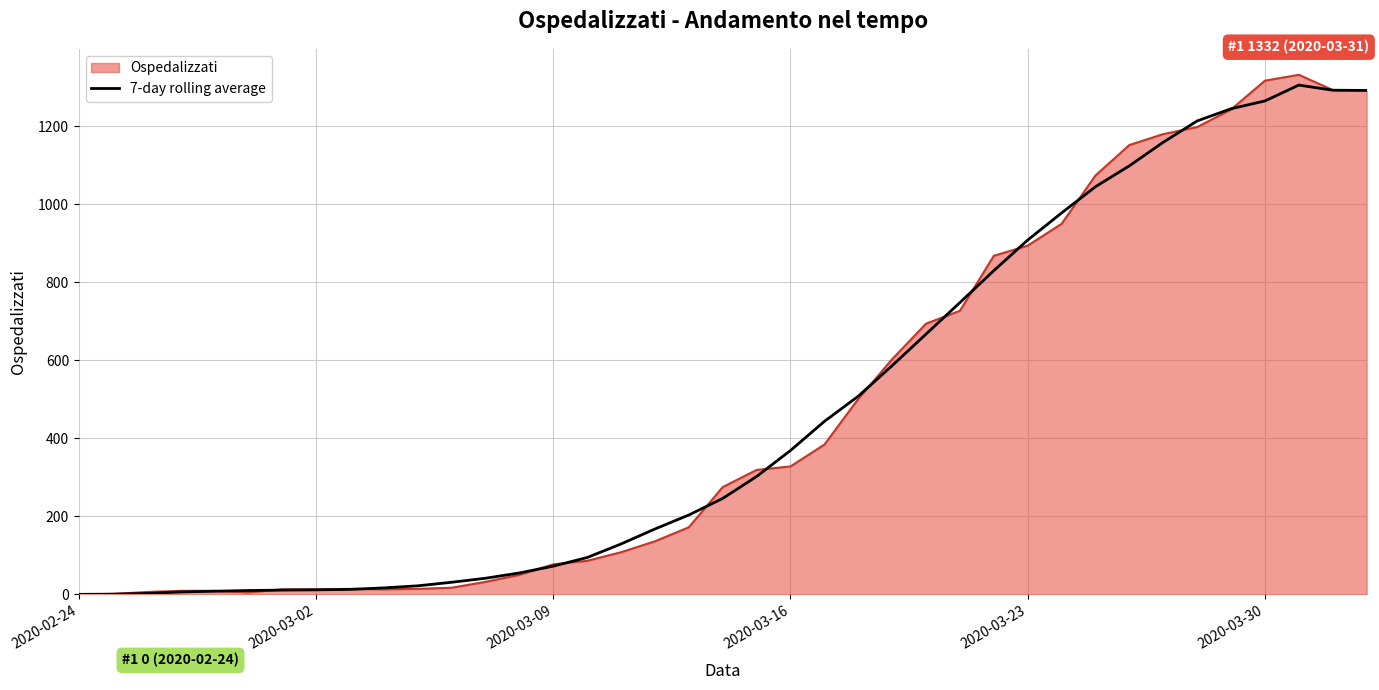

Which series has the widest spread of values?

Ospedalizzati